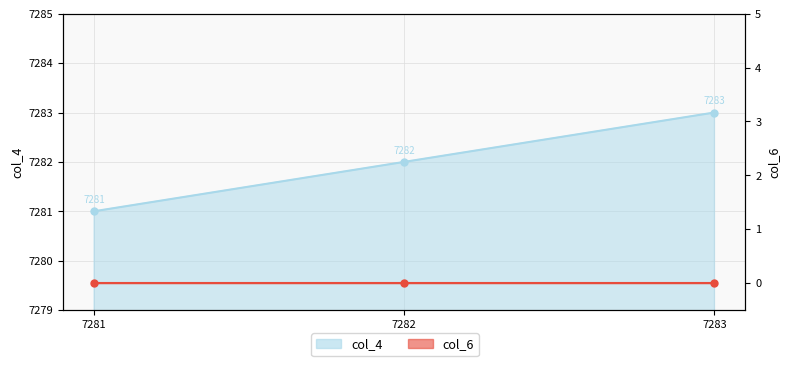

What is the maximum value shown in the chart?

7283